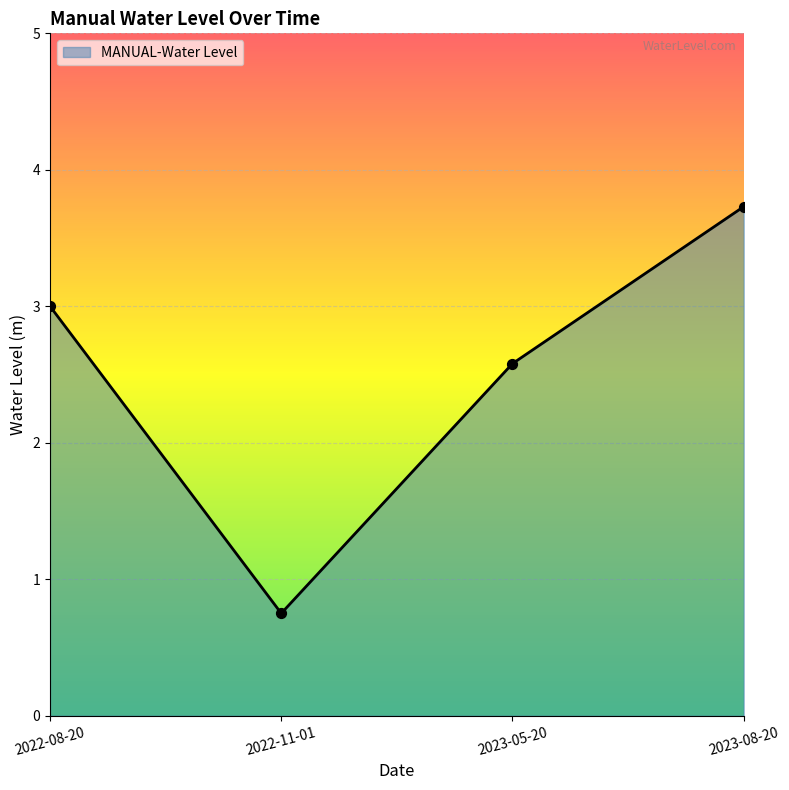

Approximately how many times larger is the value at 2023-08-20 compared to 2023-05-20?

1.4